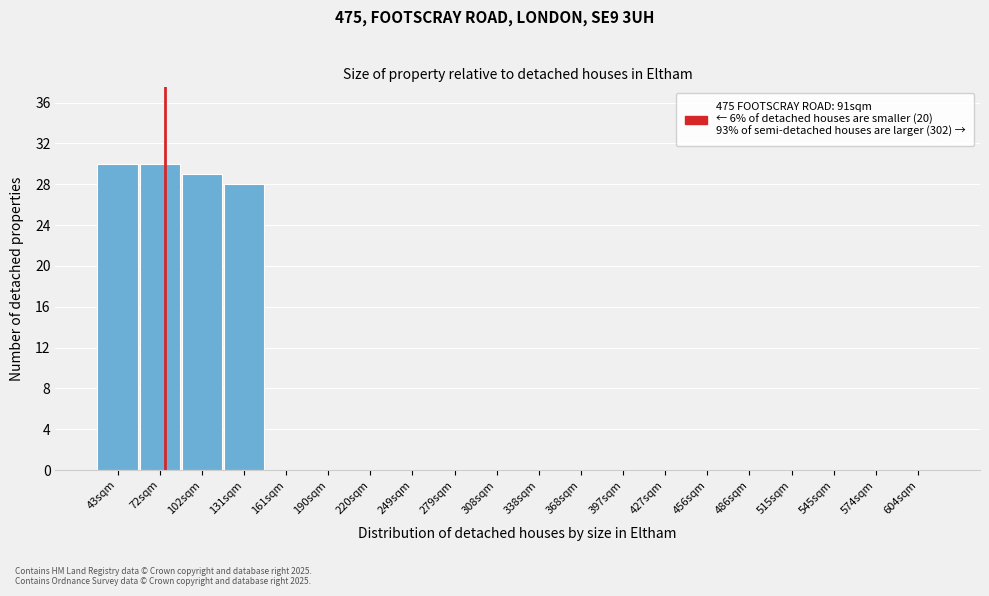

Reading left to right, transcribe all the data shown in this chart.

43sqm=30	72sqm=30	102sqm=29	131sqm=28	161sqm=0	190sqm=0	220sqm=0	249sqm=0	279sqm=0	308sqm=0	338sqm=0	368sqm=0	397sqm=0	427sqm=0	456sqm=0	486sqm=0	515sqm=0	545sqm=0	574sqm=0	604sqm=0